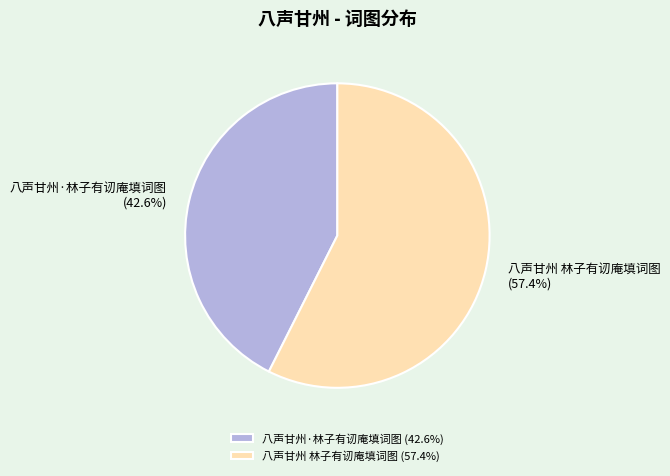

Which has a higher value, 八声甘州·林子有讱庵填词图 or 八声甘州 林子有讱庵填词图?

八声甘州 林子有讱庵填词图